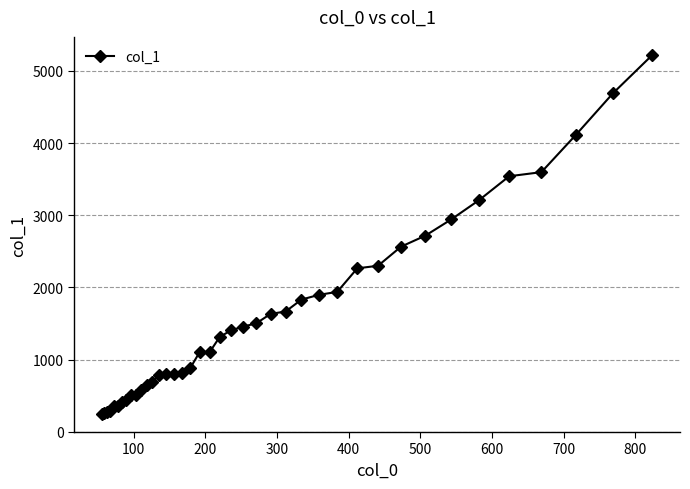

What is the smallest value displayed?

246